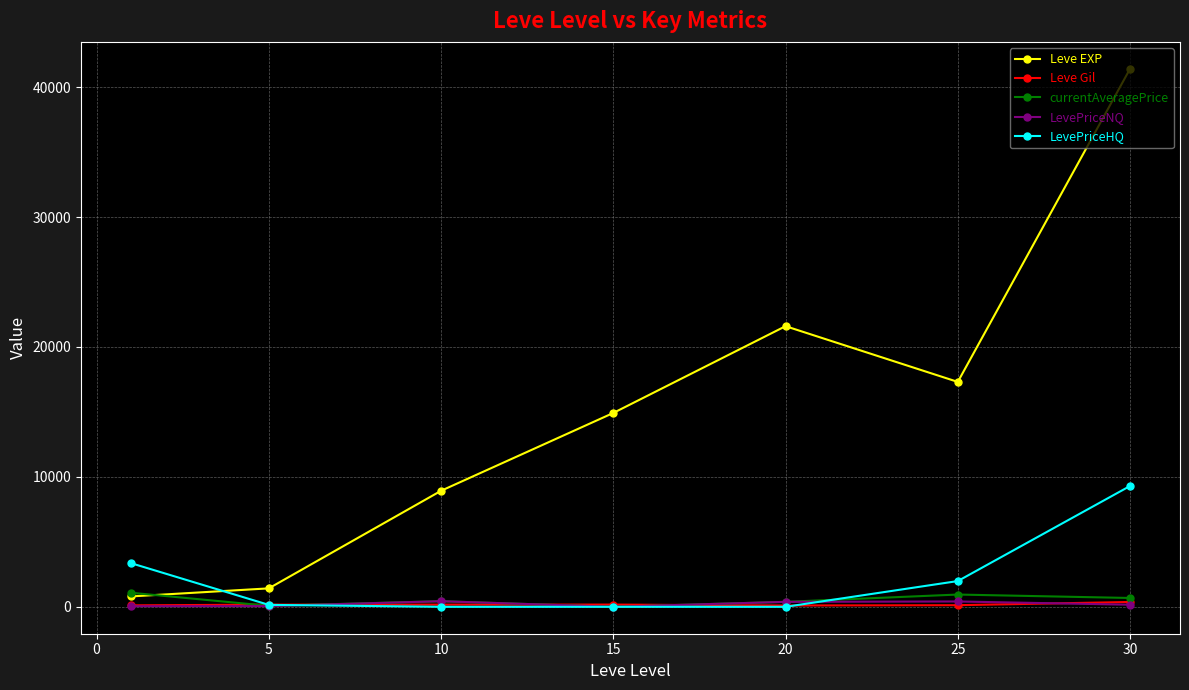

At how many categories does at least one series exceed 12389?

4